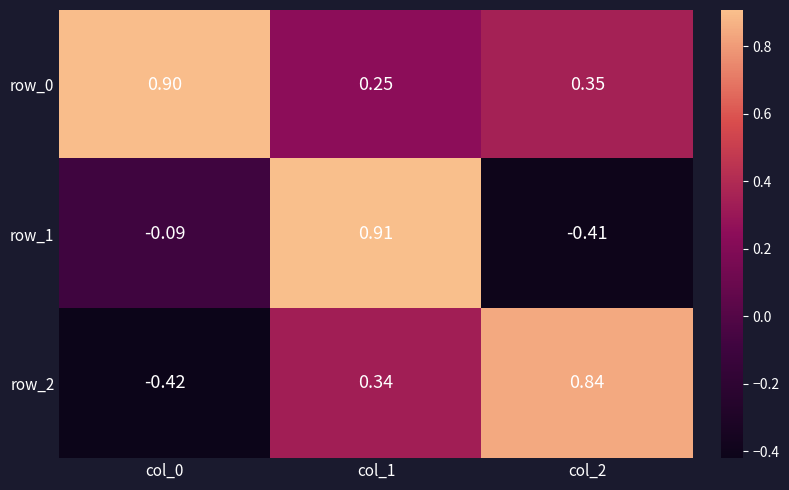

List the series in order of their overall mean, highest first.

row_0, row_2, row_1